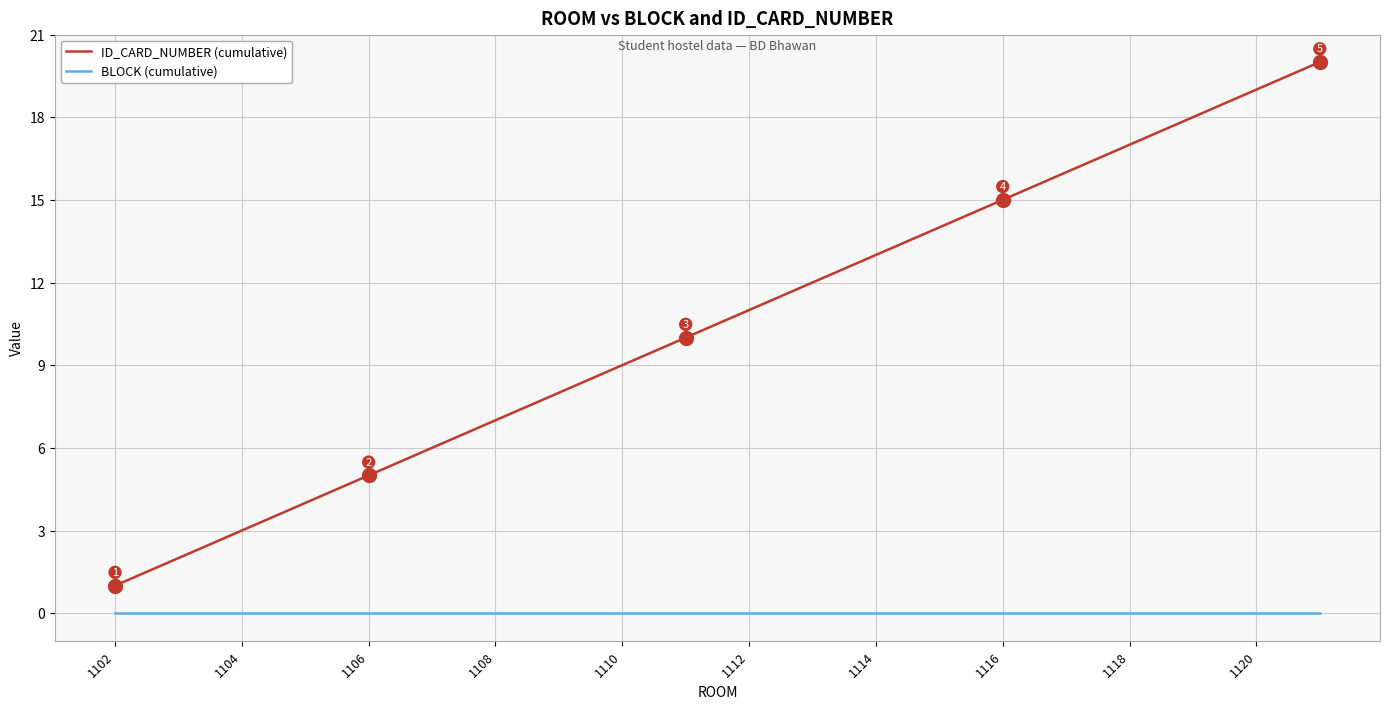

True or false: ID_CARD_NUMBER (cumulative) and BLOCK (cumulative) intersect in this chart.

False